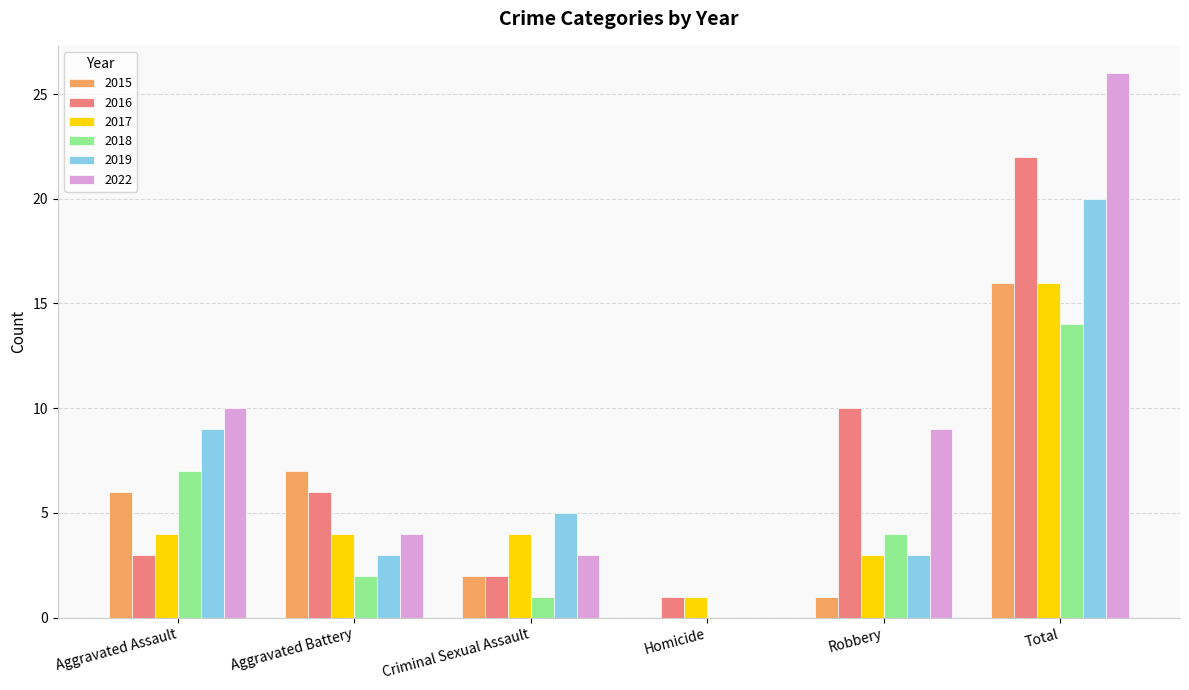

How many values in 2019 are above zero?

5